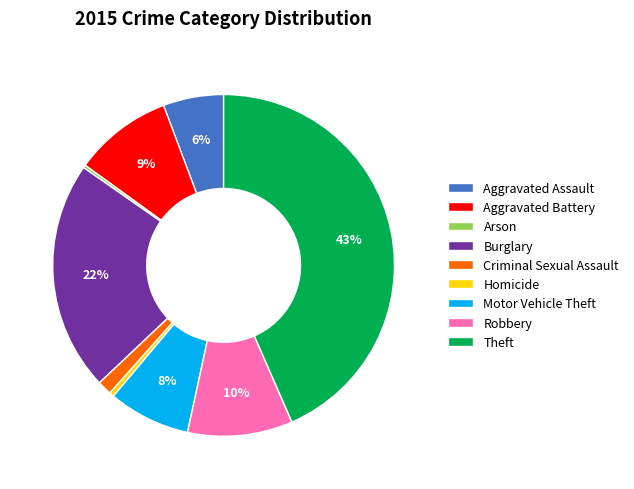

Between Burglary and Criminal Sexual Assault, which is larger?

Burglary